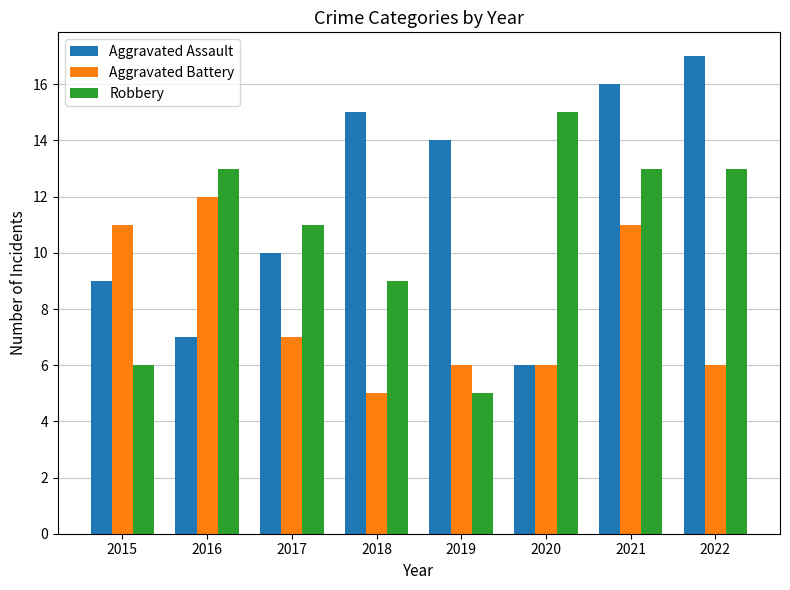

Is it true that Aggravated Battery equals 5 at 2018?

True